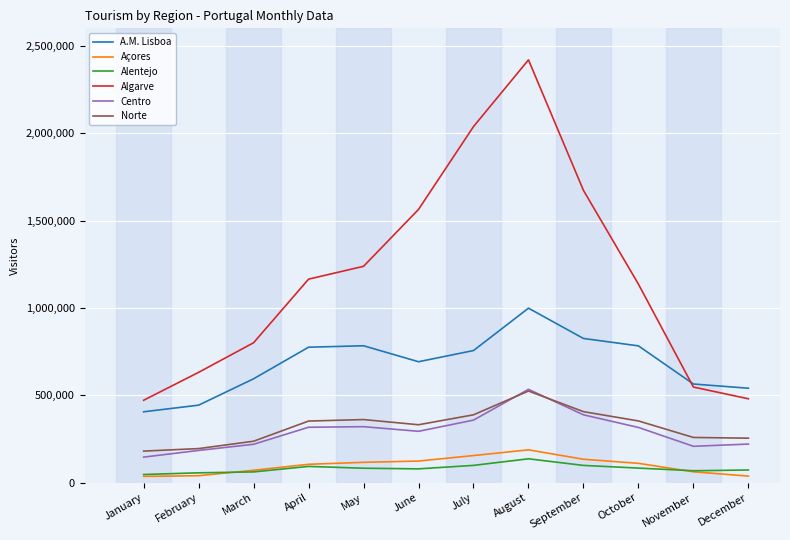

True or false: Algarve has a value of 2419500 at August.

True